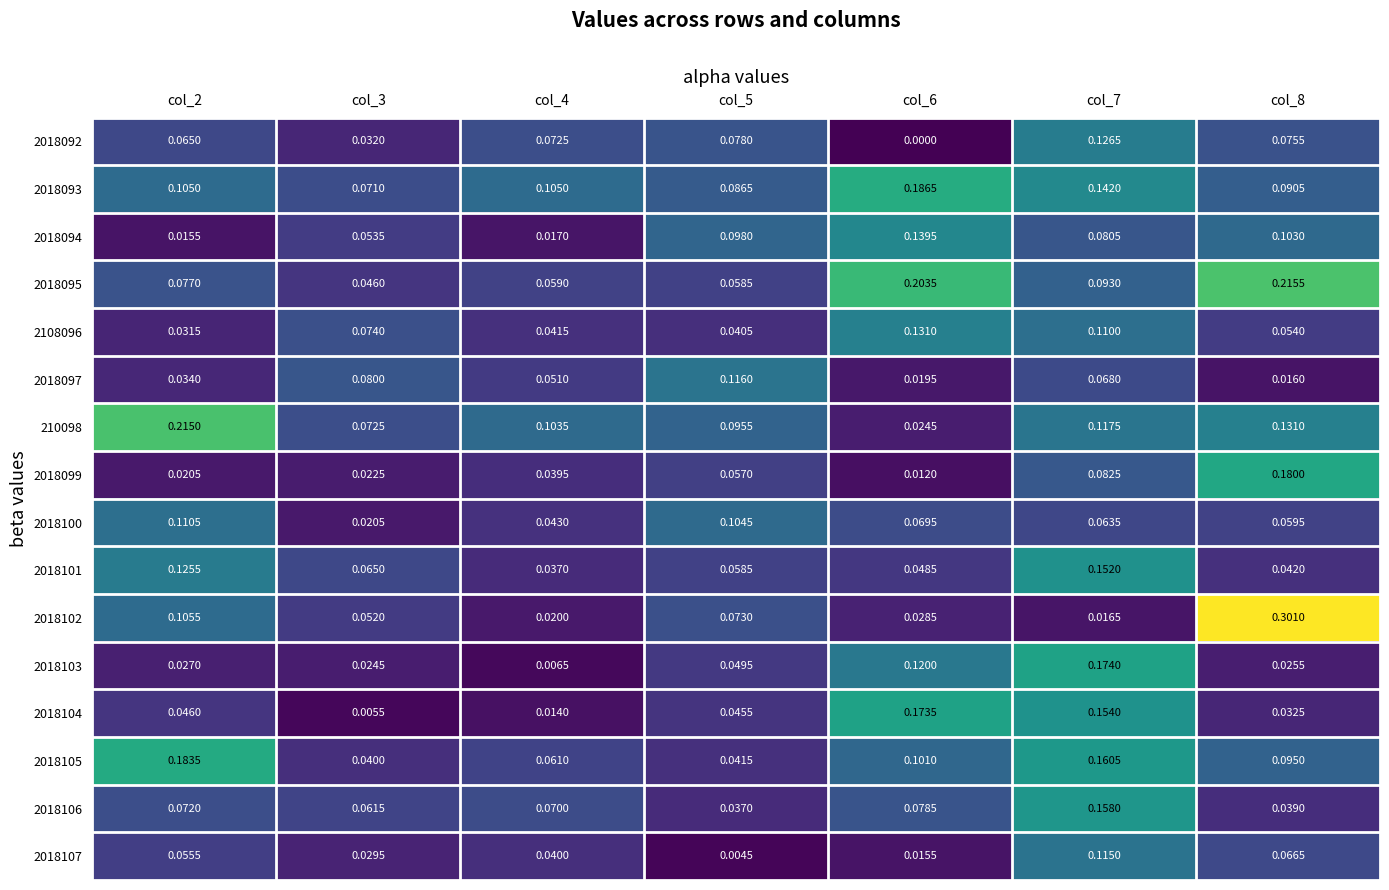

List the series in order of their peak value, highest first.

2018102, 2018095, 210098, 2018093, 2018105, 2018099, 2018103, 2018104, 2018106, 2018101, 2018094, 2108096, 2018092, 2018097, 2018107, 2018100